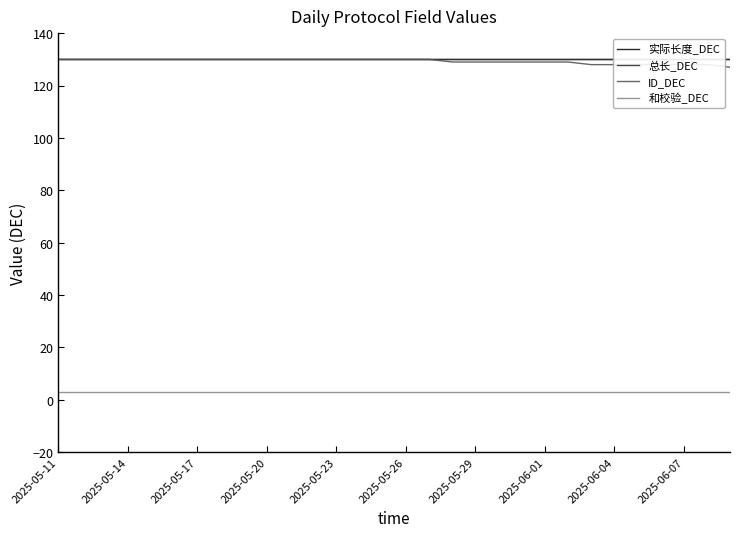

True or false: 和校验_DEC and 总长_DEC intersect in this chart.

False